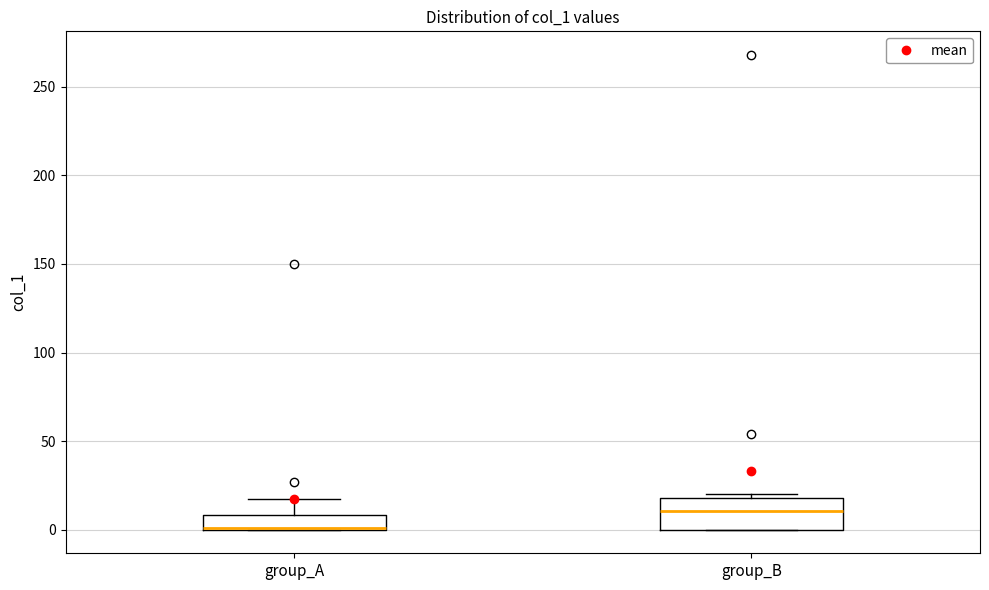

Reading left to right, transcribe this box plot: for each box, give where its median line is, the range the box spans, and where its two whiskers end, as read against the y-axis. The values are not printed on the chart, so give them approximately, as read against the axis.

group_A: median 0 (drawn on the box's lower edge), box 0 to 10, whiskers 0 to 15
group_B: median 10, box 0 to 20, whiskers 0 to 20 (just above the box's upper edge)